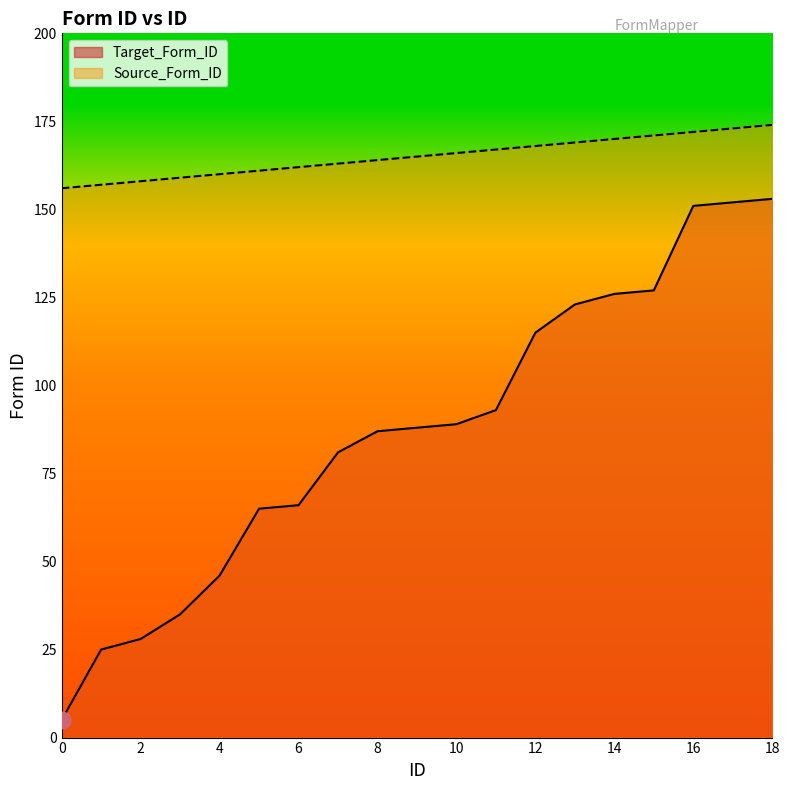

The Source_Form_ID series shows 167 at 11. True or false?

True